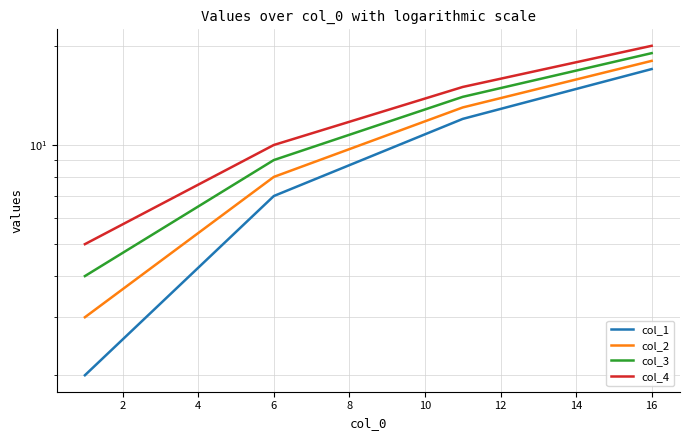

True or false: col_3 and col_1 intersect in this chart.

False